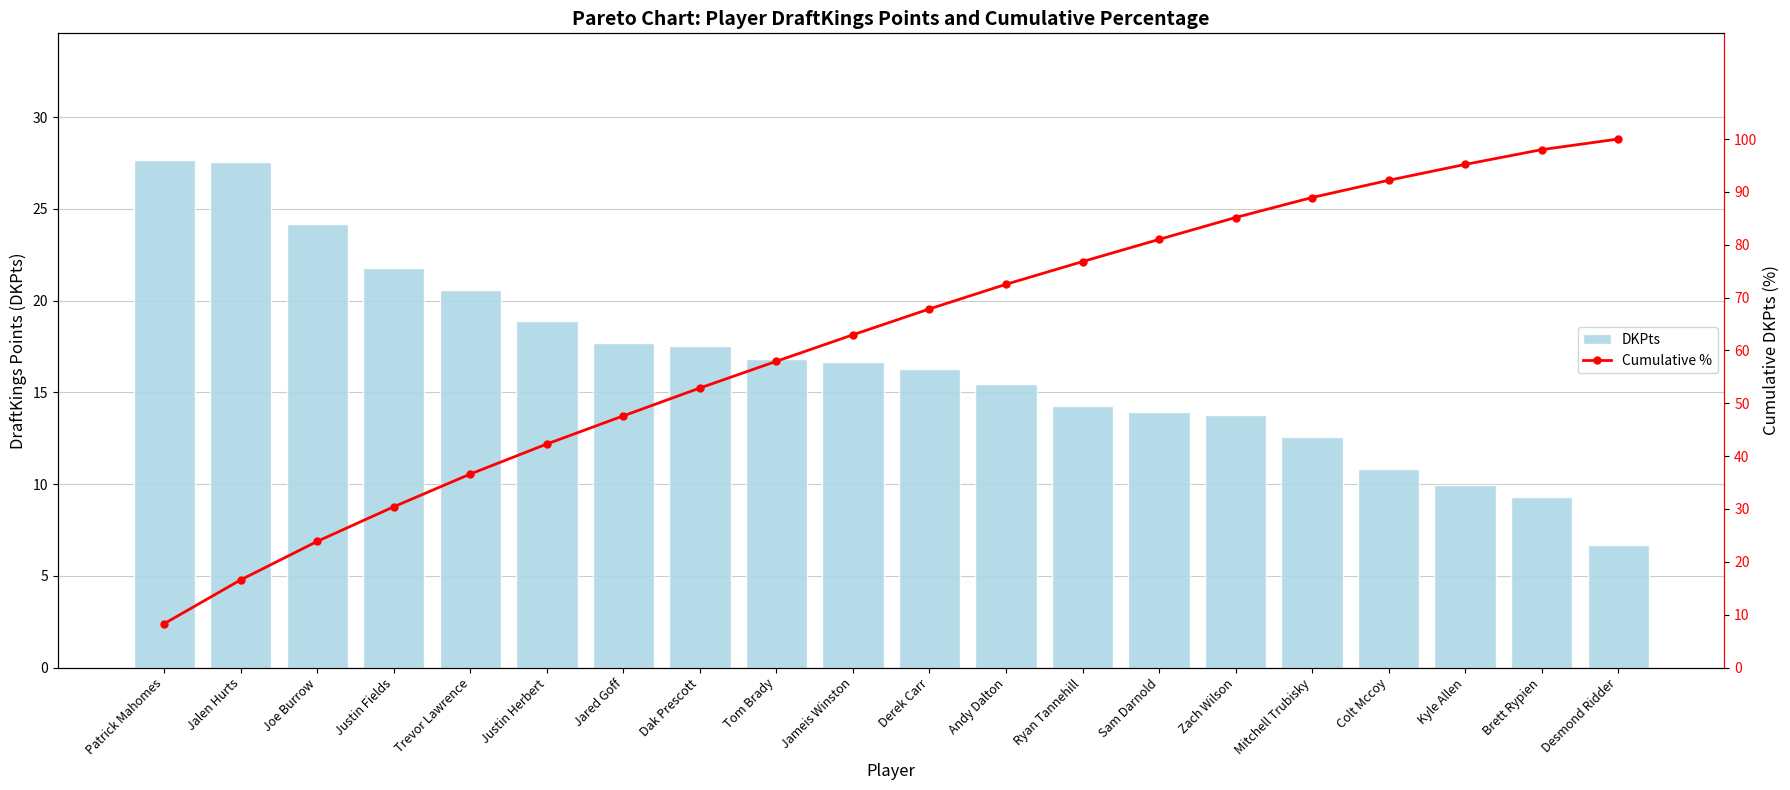

What is the total value across all series at Joe Burrow?

48.1